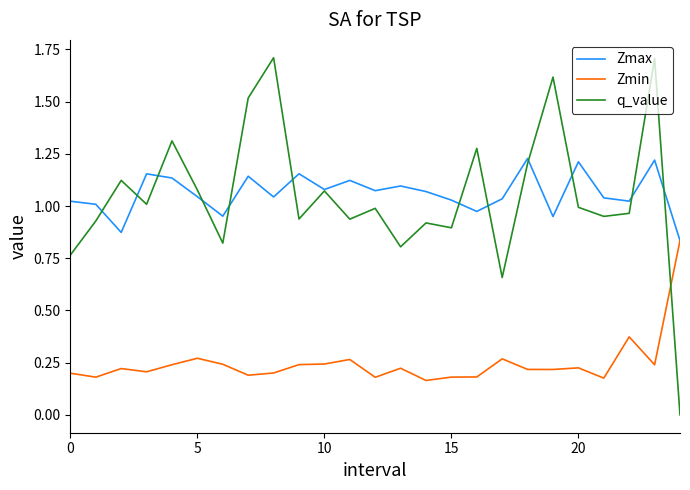

What is the maximum value shown in the chart?

1.7